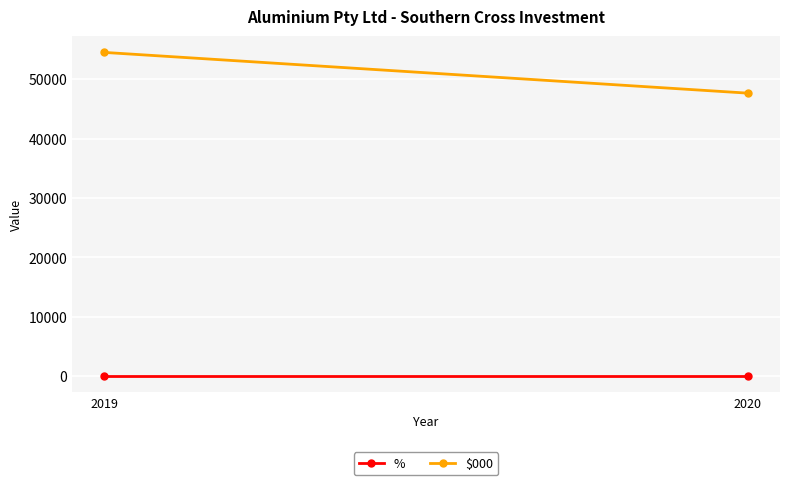

What is the average value of the $000 series?

51104